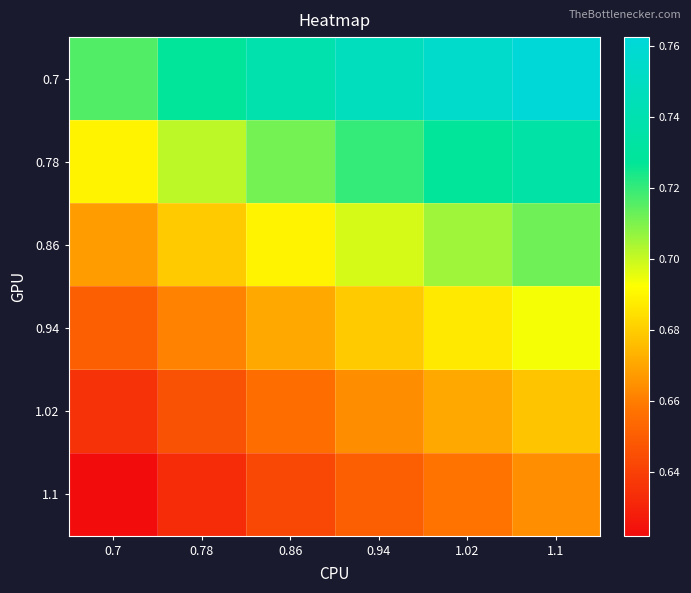

Which series has the largest total across all categories?

0.7